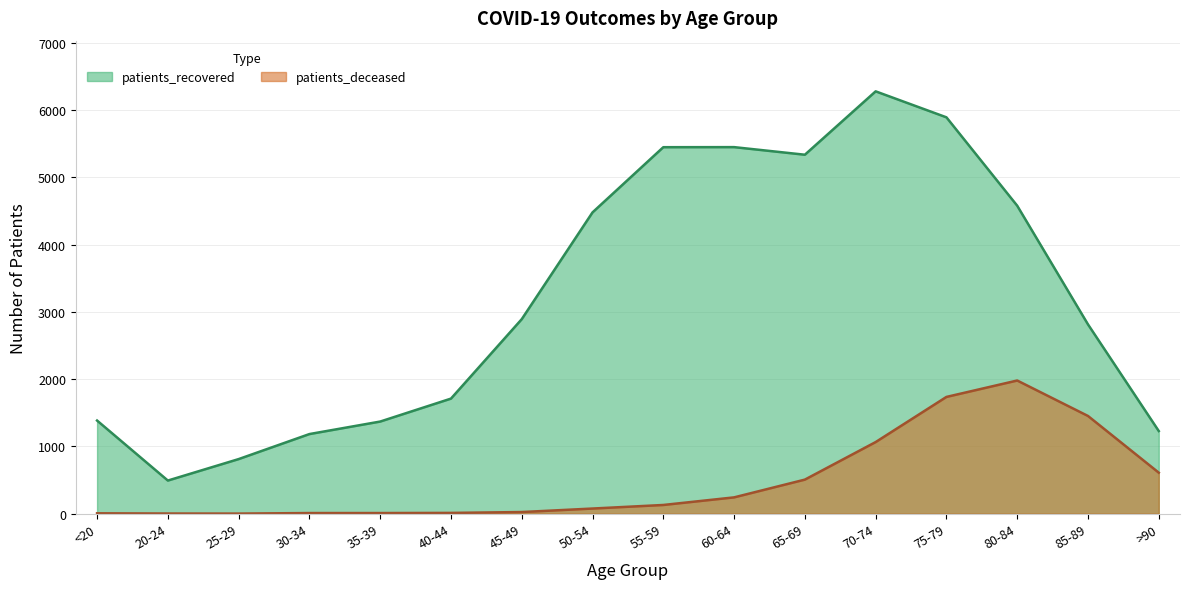

Reading left to right, list all the values displayed in this chart.

patients_recovered: <20=1385	20-24=493	25-29=812	30-34=1184	35-39=1370	40-44=1711	45-49=2892	50-54=4479	55-59=5448	60-64=5449	65-69=5336	70-74=6278	75-79=5892	80-84=4578	85-89=2814	>90=1229
patients_deceased: <20=6	20-24=3	25-29=2	30-34=10	35-39=10	40-44=12	45-49=25	50-54=77	55-59=130	60-64=243	65-69=507	70-74=1065	75-79=1736	80-84=1980	85-89=1453	>90=610